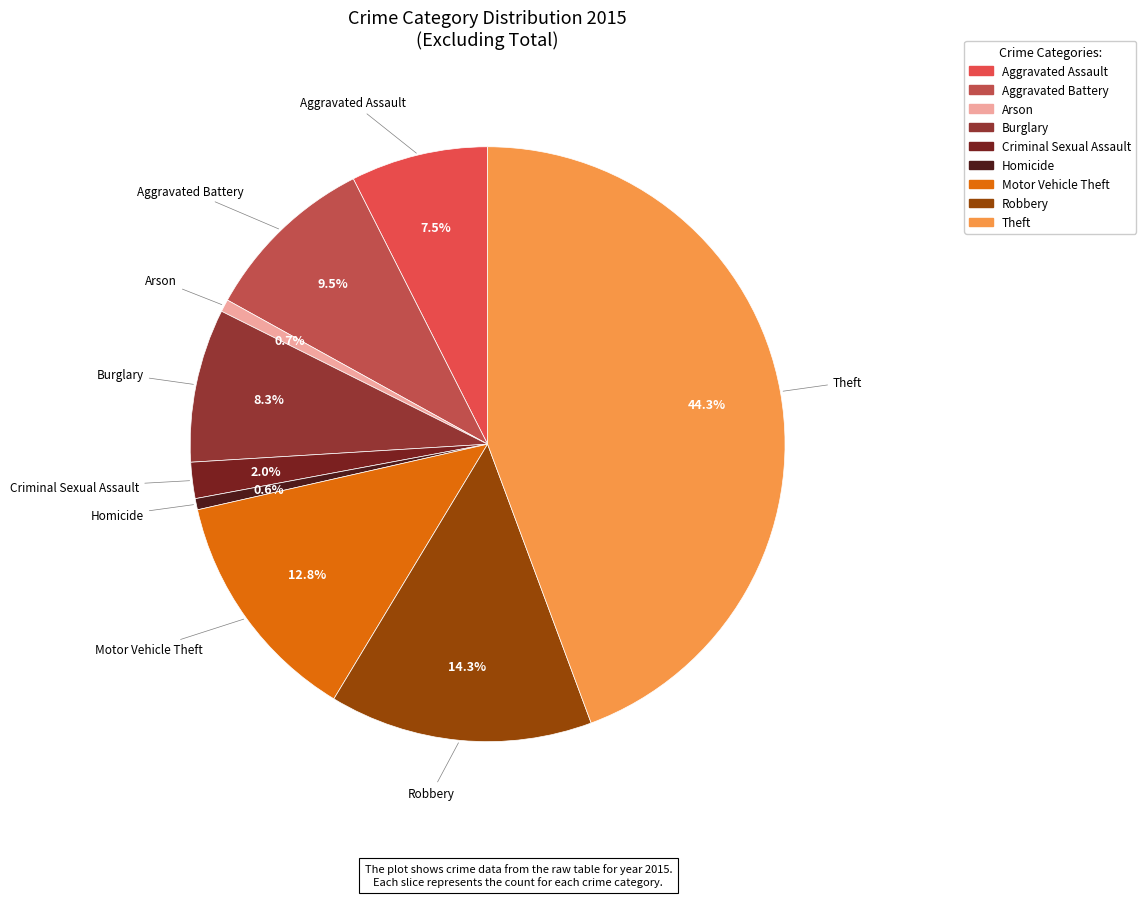

Is it true that Aggravated Battery is 21% of the pie?

False